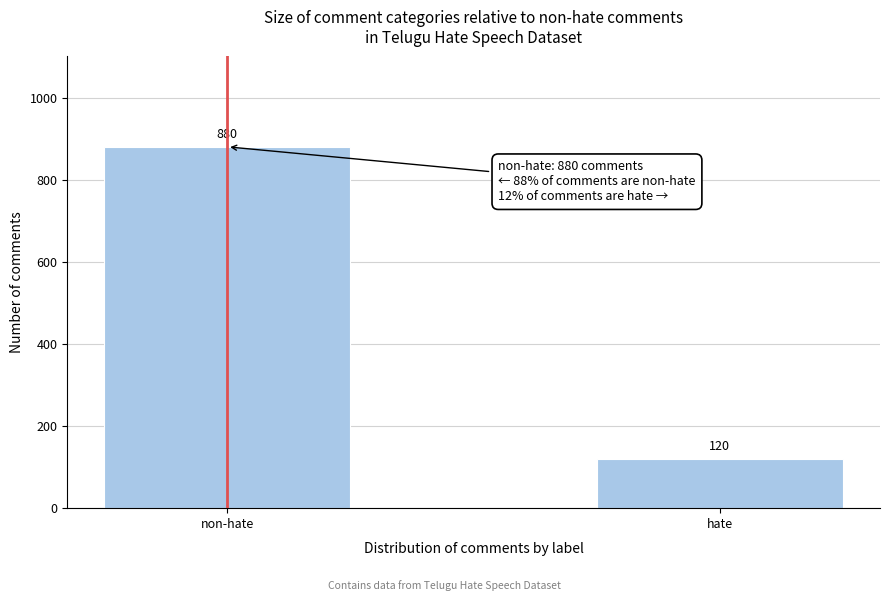

Reading left to right, extract all data points from this chart.

880	120